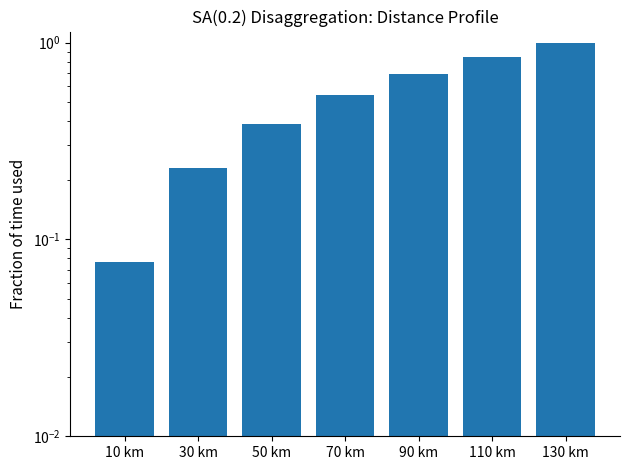

Reading right to left, extract all data points from this chart.

1.0	0.8	0.7	0.5	0.4	0.2	0.1